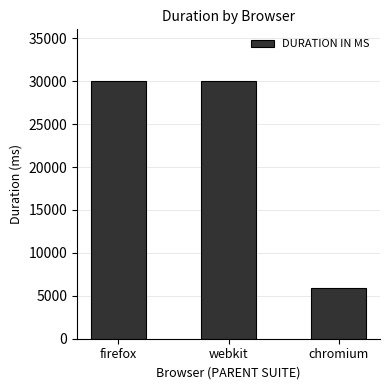

What is the value of the 3rd bar from the left?

5935